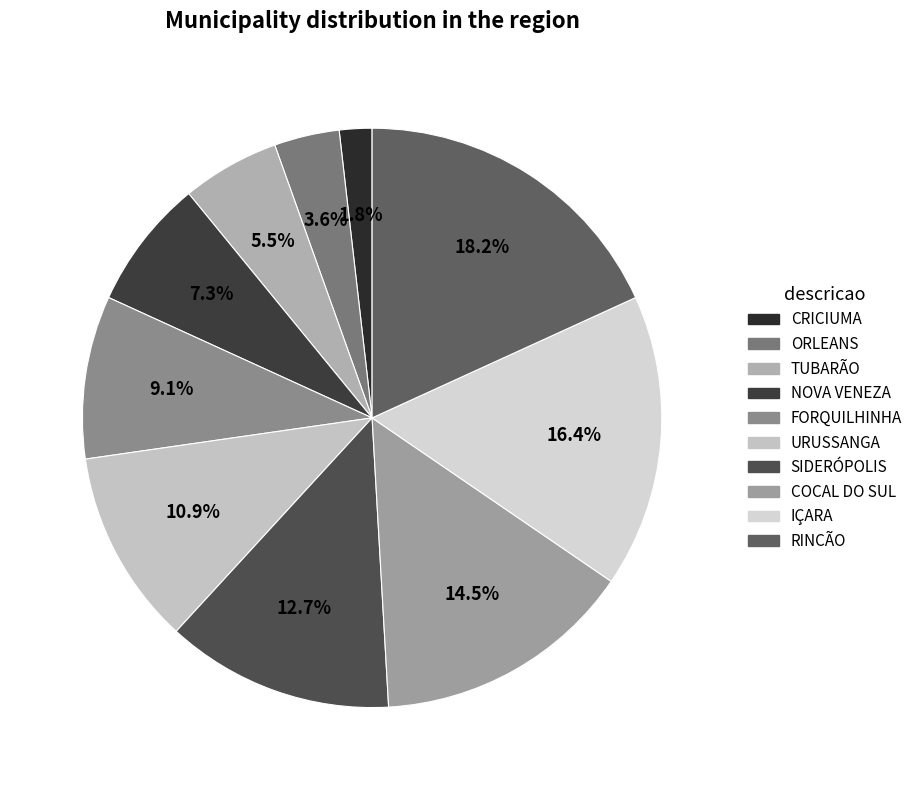

To the nearest percent, what percentage of the pie is TUBARÃO?

5%